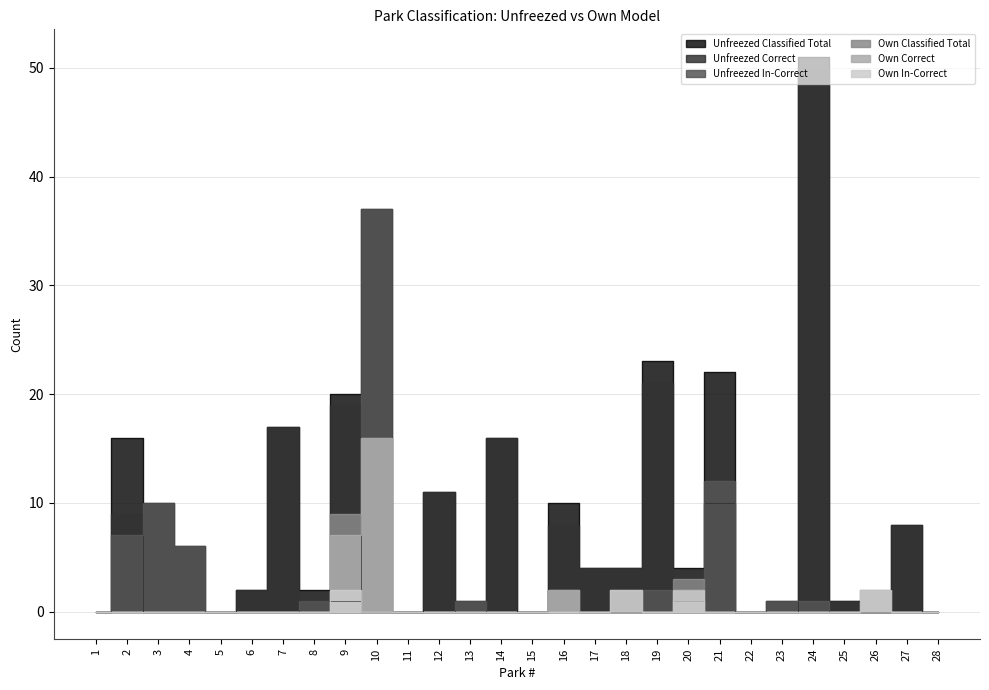

Reading left to right, list all the values displayed in this chart.

Unfreezed Classified Total: 0	16	10	6	0	2	17	2	20	37	0	11	1	16	0	10	4	4	23	4	22	0	1	51	1	0	8	0
Unfreezed Correct: 0	9	0	0	0	2	17	1	19	0	0	11	0	16	0	8	4	4	21	2	10	0	0	50	1	0	8	0
Unfreezed In-Correct: 0	7	10	6	0	0	0	1	1	37	0	0	1	0	0	2	0	0	2	2	12	0	1	1	0	0	0	0
Own Classified Total: 0	0	0	0	0	0	0	0	9	16	0	0	0	0	0	2	0	2	0	3	0	0	0	0	0	2	0	0
Own Correct: 0	0	0	0	0	0	0	0	7	16	0	0	0	0	0	2	0	0	0	1	0	0	0	0	0	0	0	0
Own In-Correct: 0	0	0	0	0	0	0	0	2	0	0	0	0	0	0	0	0	2	0	2	0	0	0	0	0	2	0	0